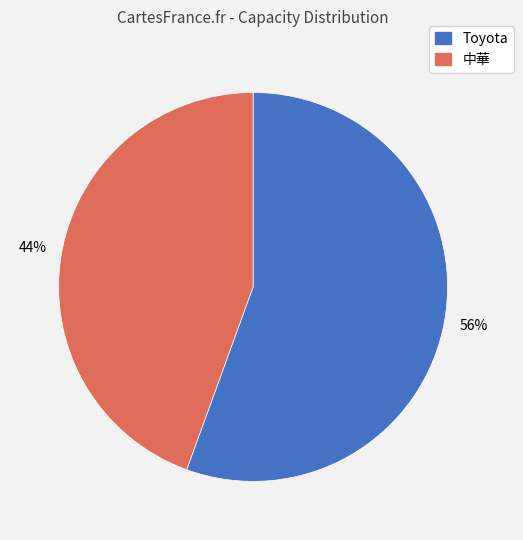

To the nearest percent, what is the average slice percentage?

50%